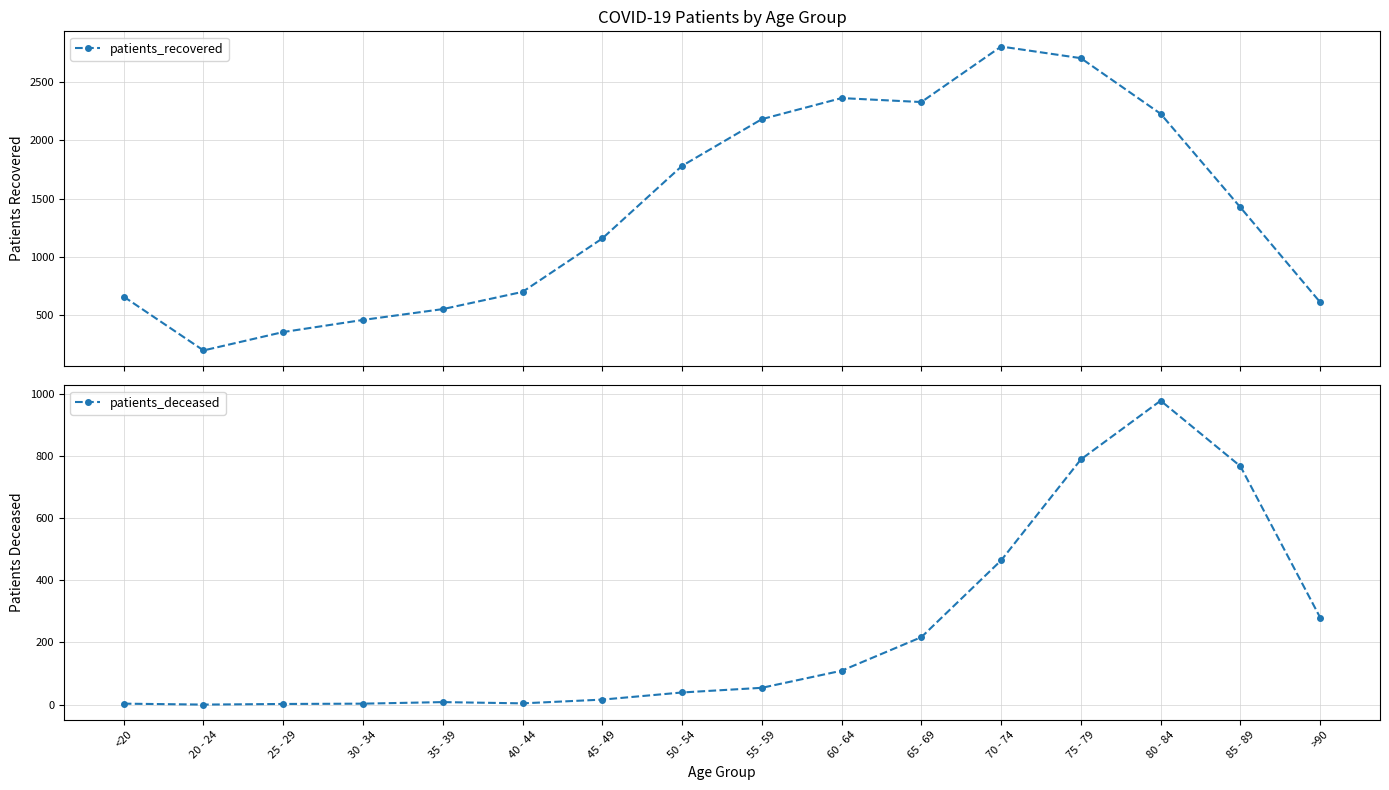

At which label does patients_recovered reach its minimum?

20 - 24